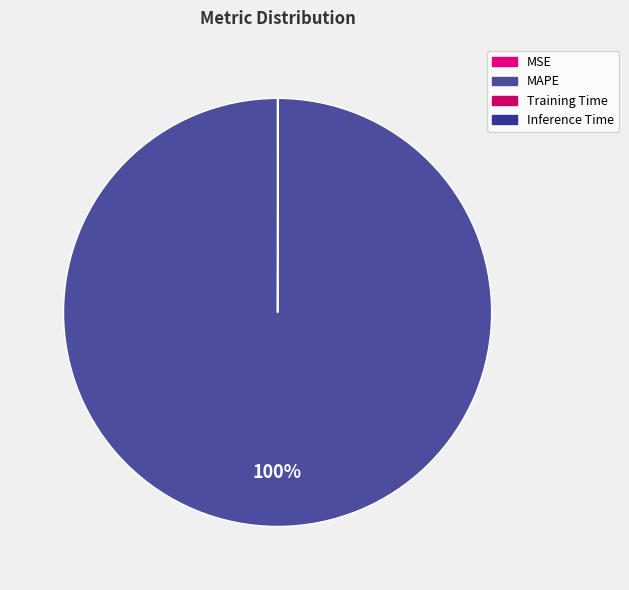

True or false: Training Time accounts for 1% of the total.

False